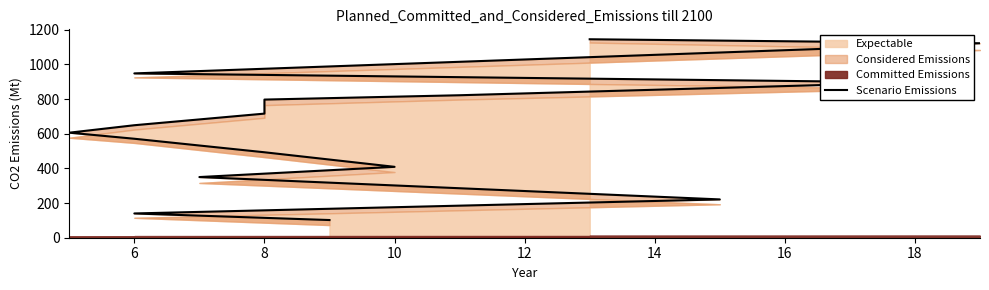

Reading right to left, list all the values displayed in this chart.

1145	1122	948	896	822	797	716	649	606	571	493	409	350	221	140	102